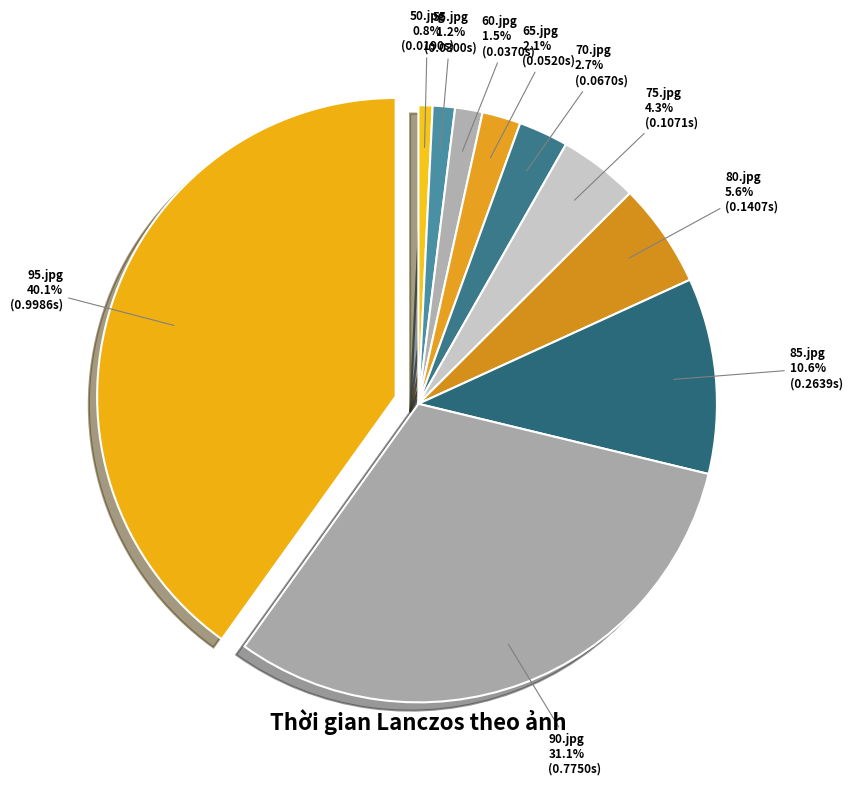

How much of the chart is everything except 85.jpg?

89.4%